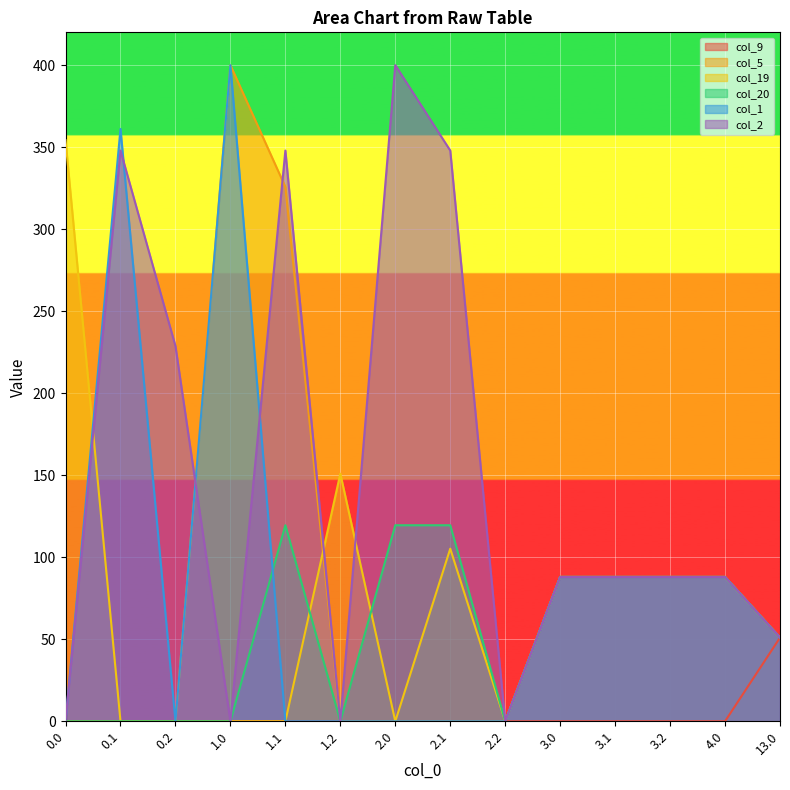

Reading left to right, what are all the values shown in this chart?

col_9: 0.0	0.0	0.0	0.0	0.0	0.0	0.0	0.0	0.0	0.0	0.0	0.0	0.0	51.0
col_5: 0.0	0.0	0.0	400.0	325.7	0.0	0.0	0.0	0.0	88.0	88.0	88.0	88.0	51.0
col_19: 354.2	0.0	0.0	0.0	0.0	151.0	0.0	105.2	0.0	88.0	88.0	88.0	88.0	51.0
col_20: 0.0	0.0	0.0	0.0	119.5	0.0	119.5	119.5	0.0	88.0	88.0	88.0	88.0	51.0
col_1: 0.0	361.1	0.0	400.0	0.0	0.0	0.0	0.0	0.0	88.0	88.0	88.0	88.0	51.0
col_2: 0.0	347.9	228.8	0.0	347.9	0.0	400.0	347.9	0.0	88.0	88.0	88.0	88.0	51.0